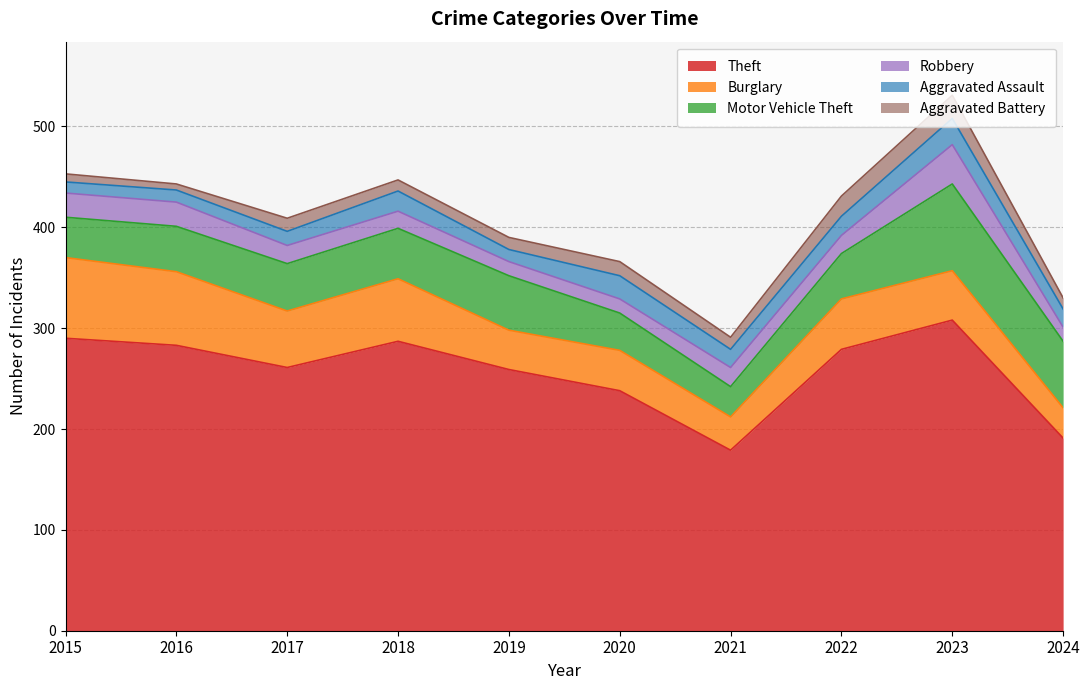

Does the chart display data point markers on the line(s)?

No